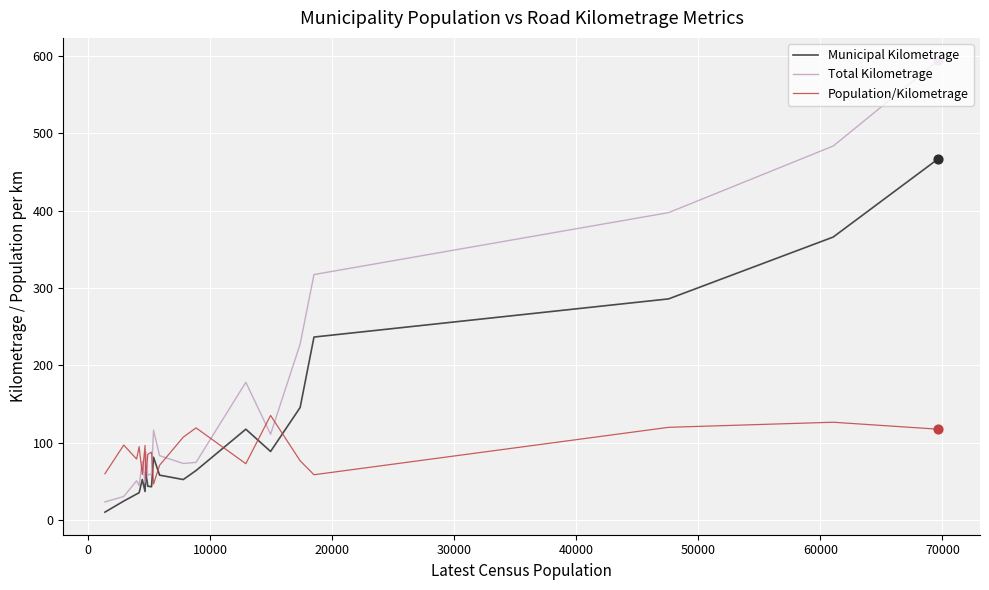

What is the maximum value shown in the chart?

594.2